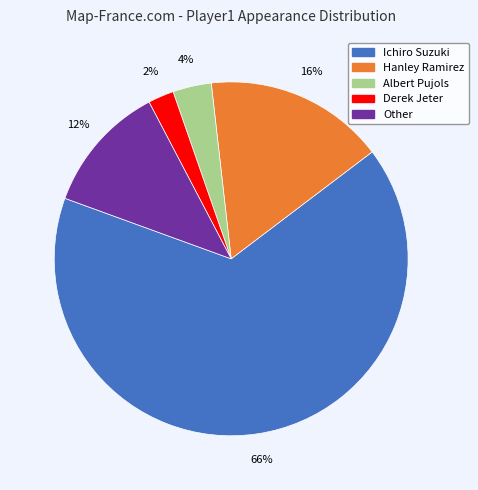

The Derek Jeter slice represents 2% of the pie. True or false?

True